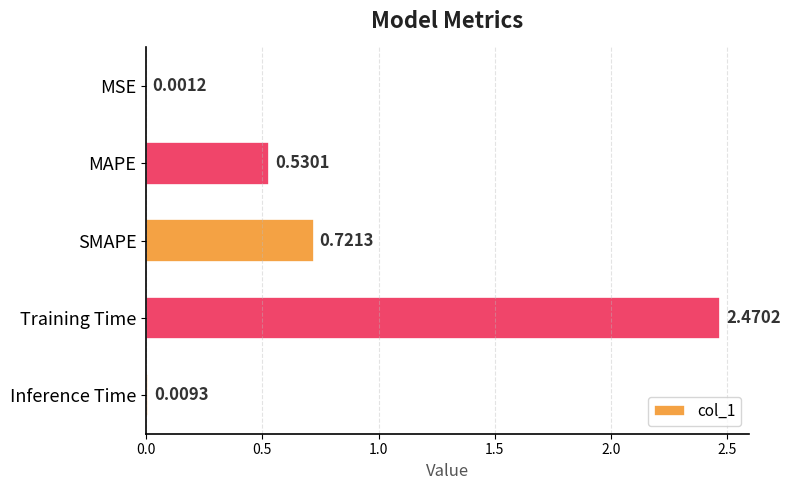

Where is the data nearest to the value 1?

SMAPE